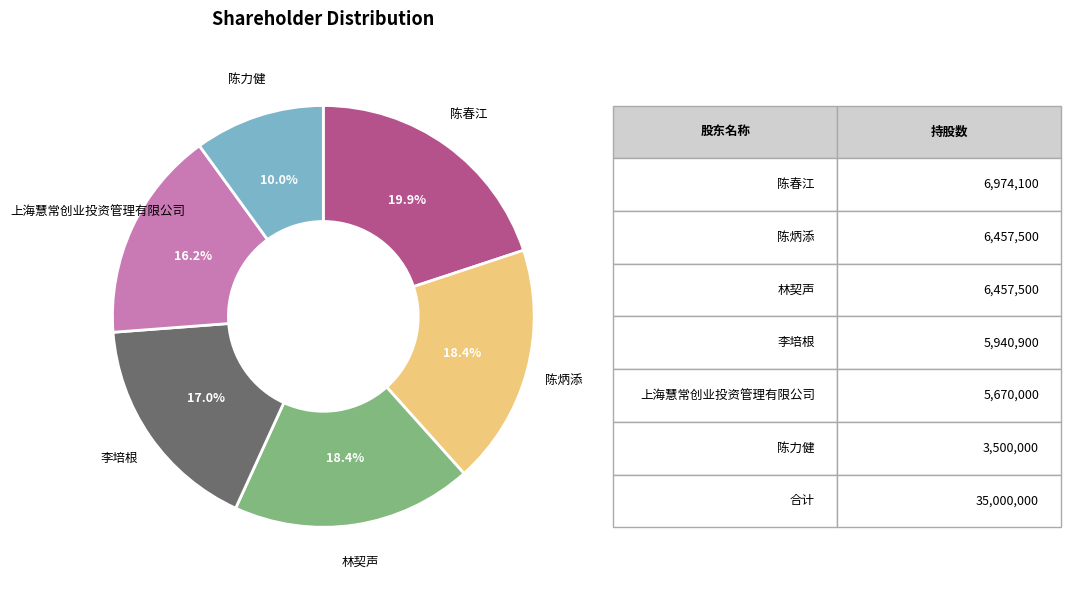

Is there a majority slice in this chart?

No